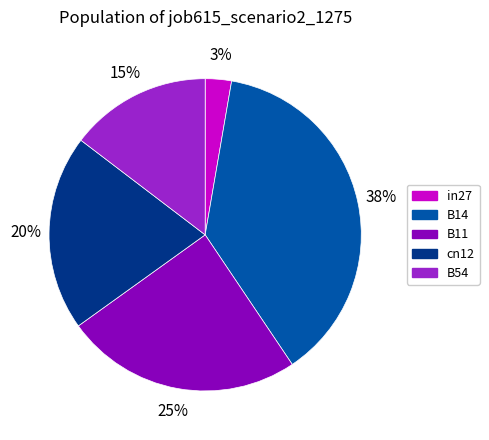

Does in27 account for over 50% of the chart?

No